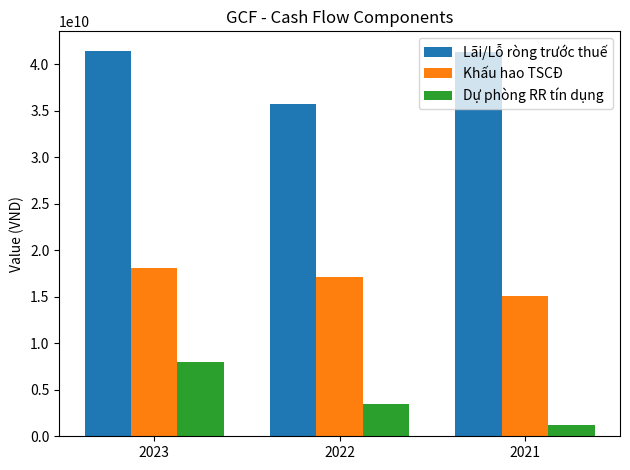

What is the total value across all series at 2023?

67599948487